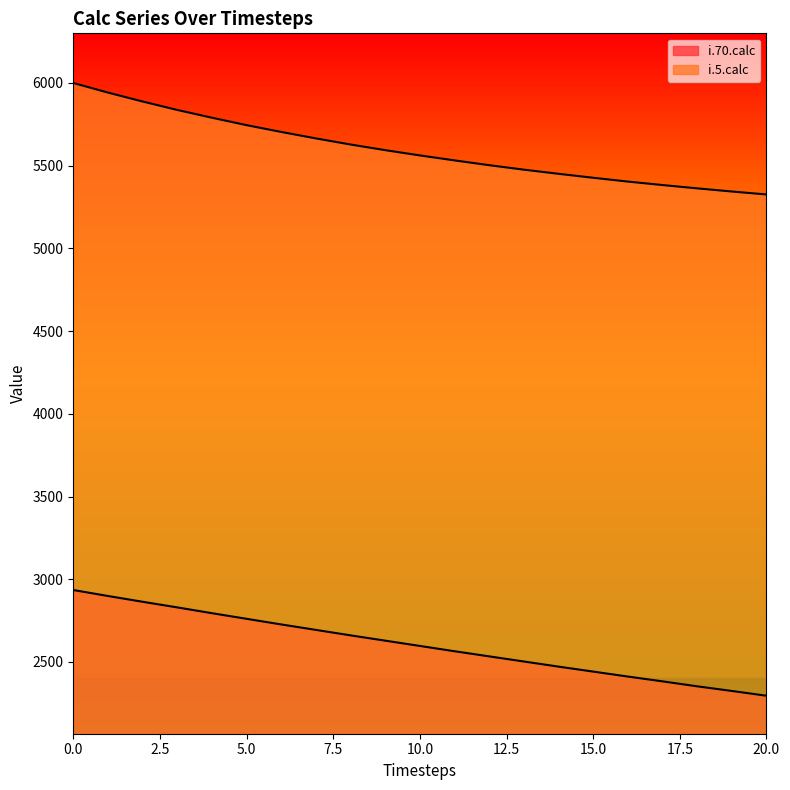

True or false: i.70.calc and i.5.calc intersect in this chart.

False